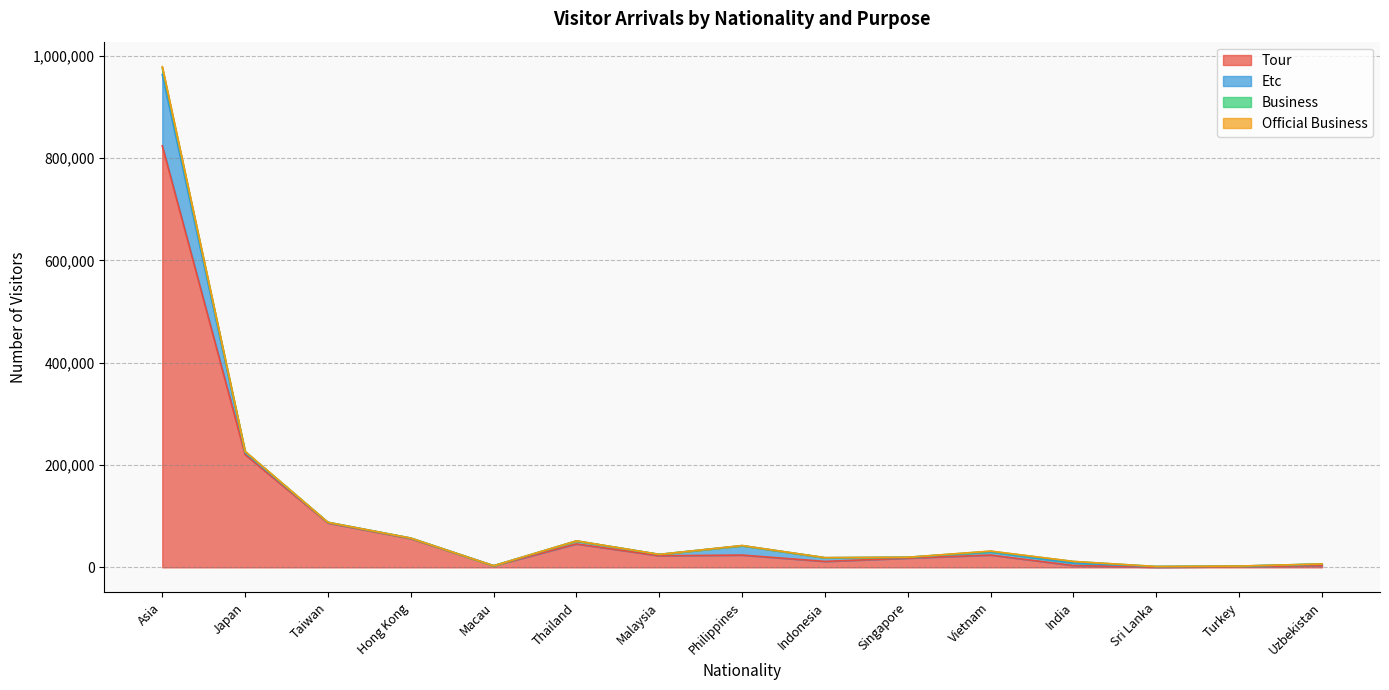

In Tour, how many points are lower than both neighbors (excluding endpoints)?

4